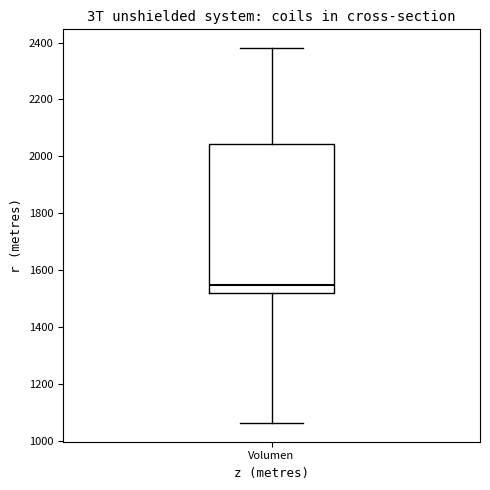

Transcribe this box plot: give where the median line is, the range the box spans, and where the two whiskers end, as read against the y-axis. The values are not printed on the chart, so give them approximately, as read against the axis.

median 1540, box 1520 to 2040, whiskers 1060 to 2380